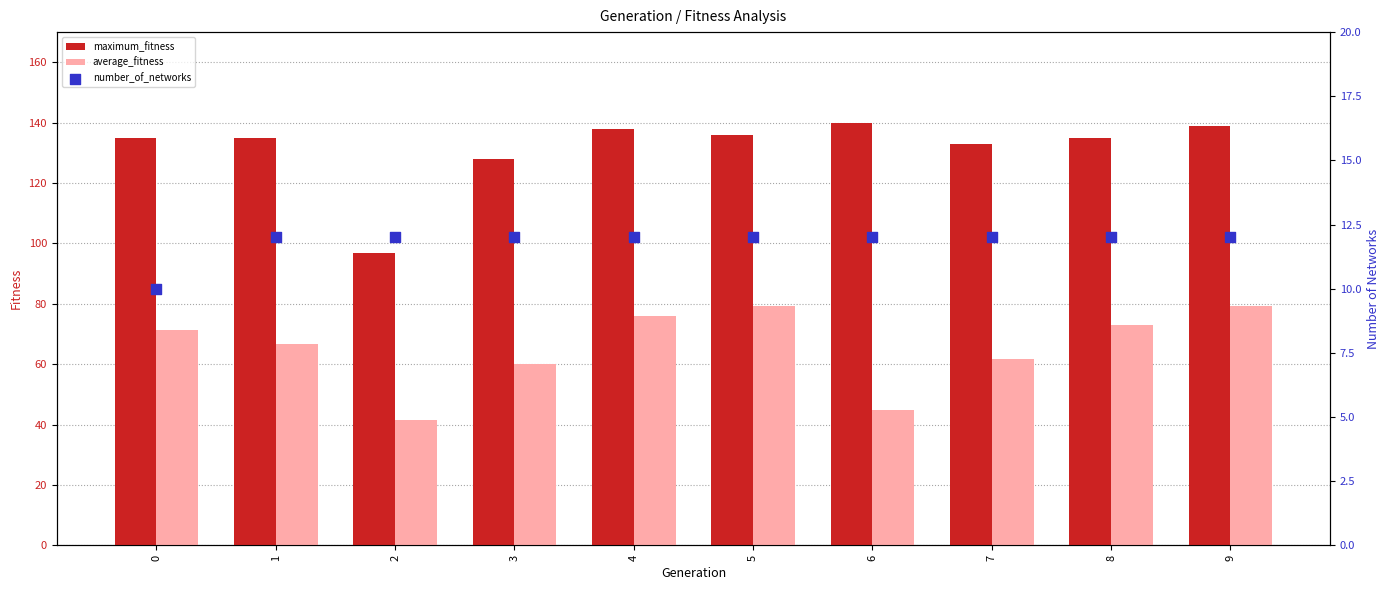

Which series contains the lowest Y value?

number_of_networks